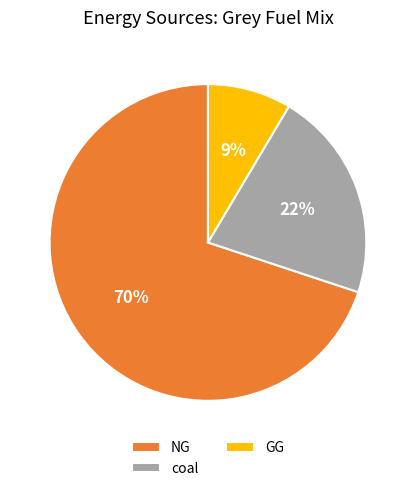

True or false: coal accounts for 22% of the total.

True